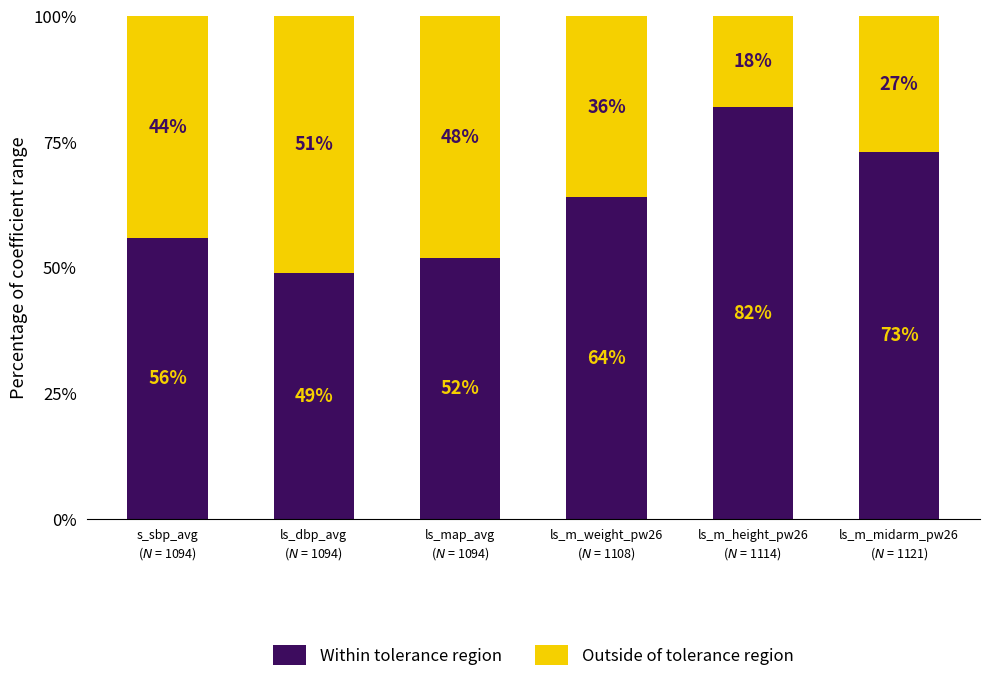

How many bars are there in total?

6